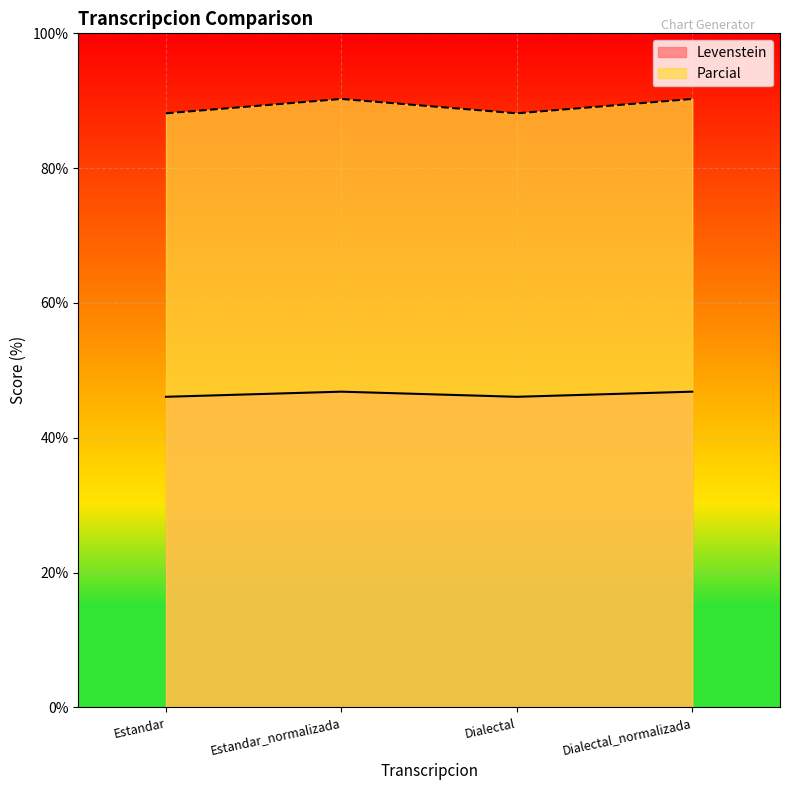

True or false: Levenstein and Parcial cross at least once.

False